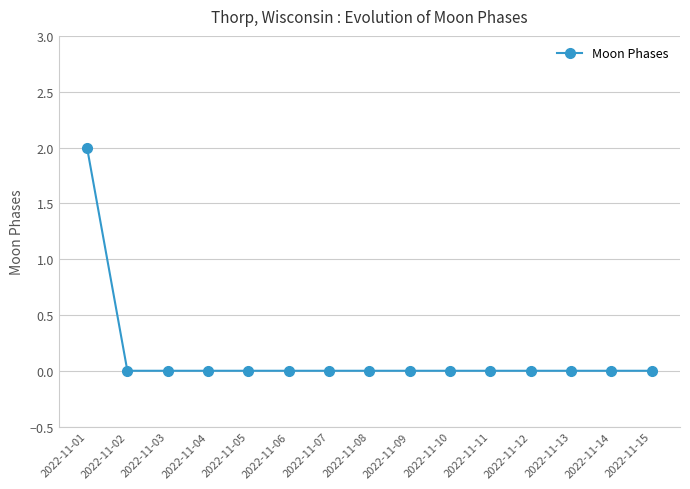

What is the maximum value shown in the chart?

2